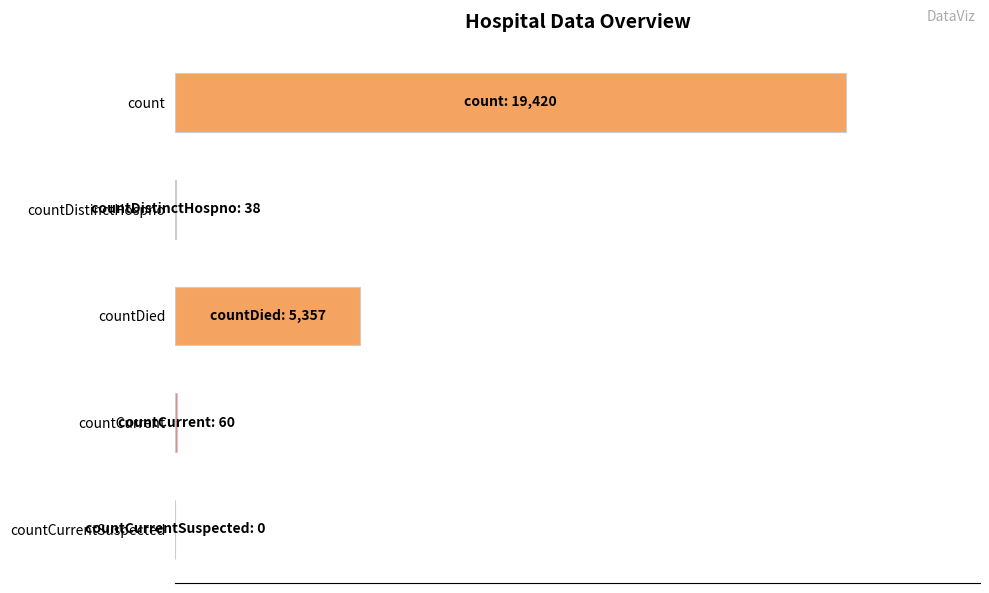

Does the chart contain stacked bars?

No